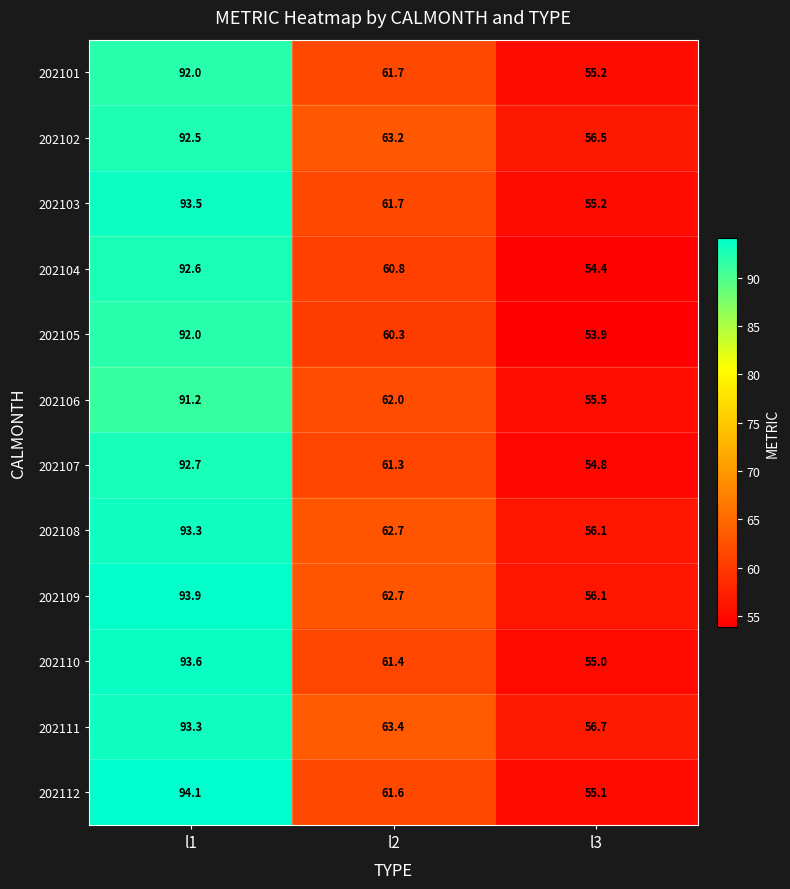

At which category is the sum across all series the highest?

l1